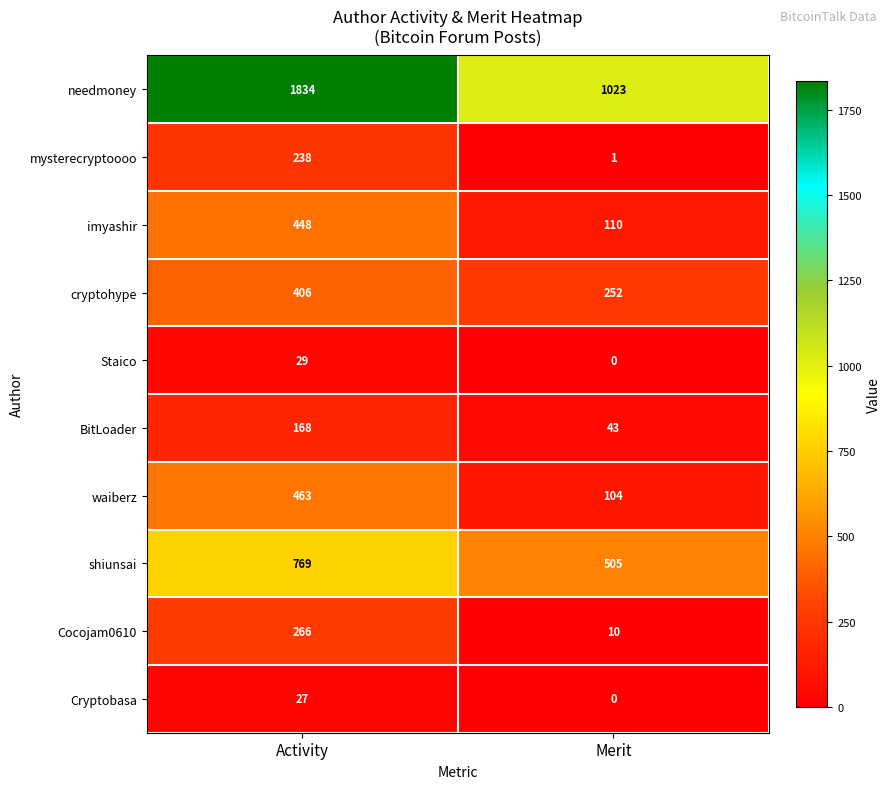

Reading left to right, transcribe all the data shown in this chart.

needmoney: Activity=1834	Merit=1023
mysterecryptoooo: Activity=238	Merit=1
imyashir: Activity=448	Merit=110
cryptohype: Activity=406	Merit=252
Staico: Activity=29	Merit=0
BitLoader: Activity=168	Merit=43
waiberz: Activity=463	Merit=104
shiunsai: Activity=769	Merit=505
Cocojam0610: Activity=266	Merit=10
Cryptobasa: Activity=27	Merit=0